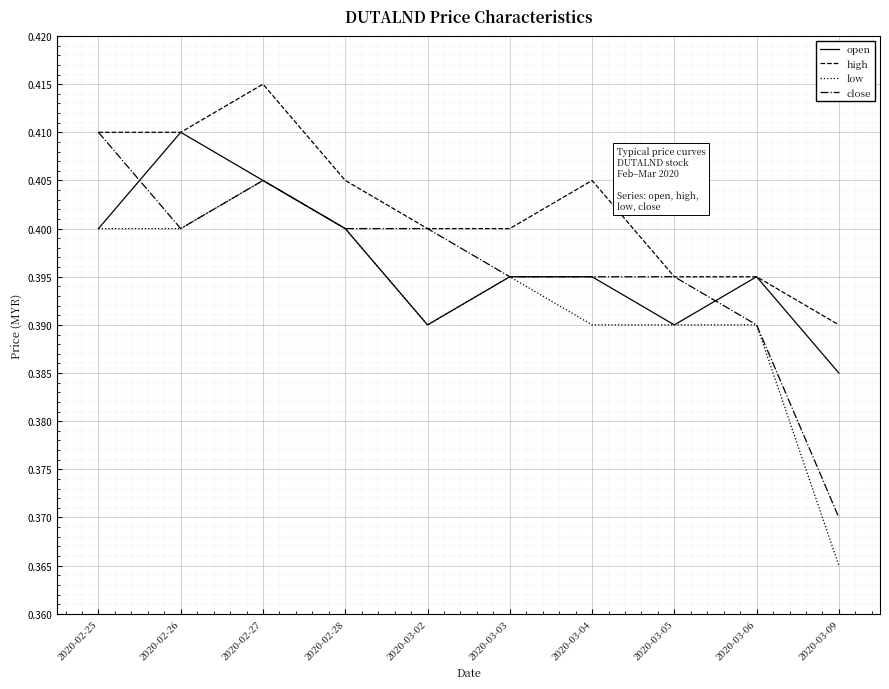

At 2020-03-09, list the series in order from smallest to largest.

low, close, open, high